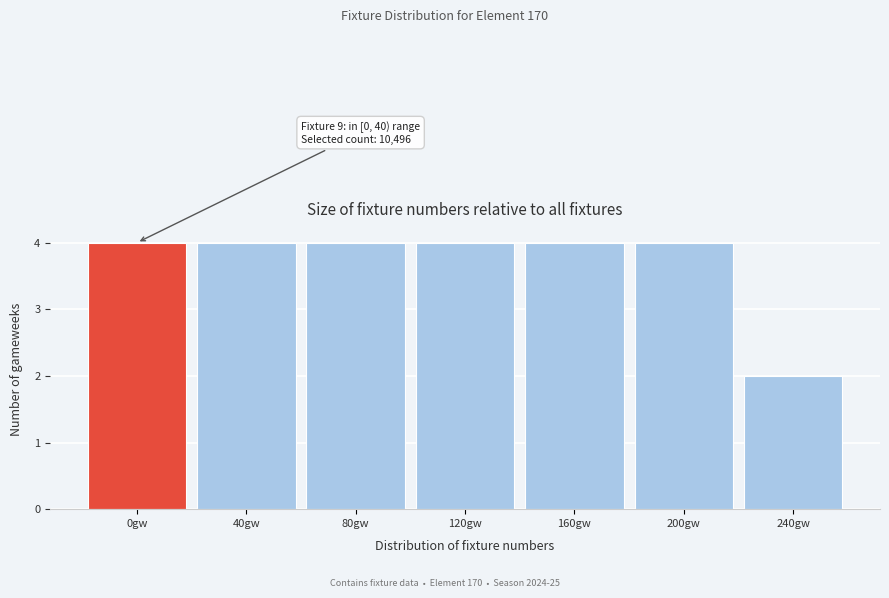

Reading right to left, extract all data points from this chart.

240gw=2	200gw=4	160gw=4	120gw=4	80gw=4	40gw=4	0gw=4